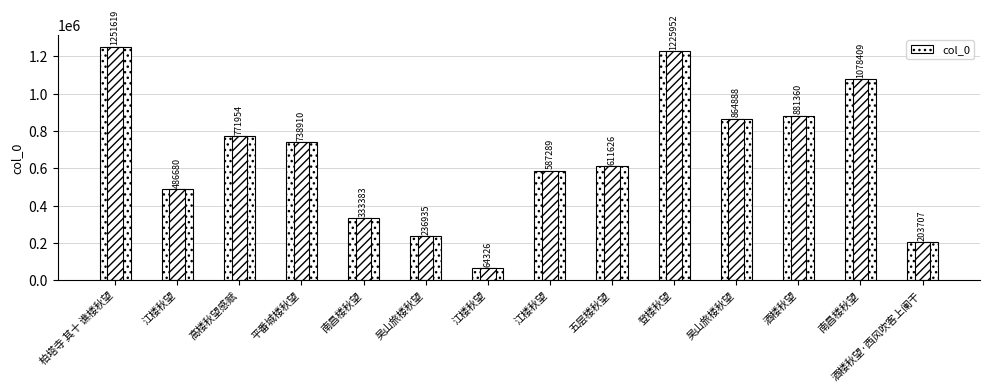

Count the number of data series in this chart.

1